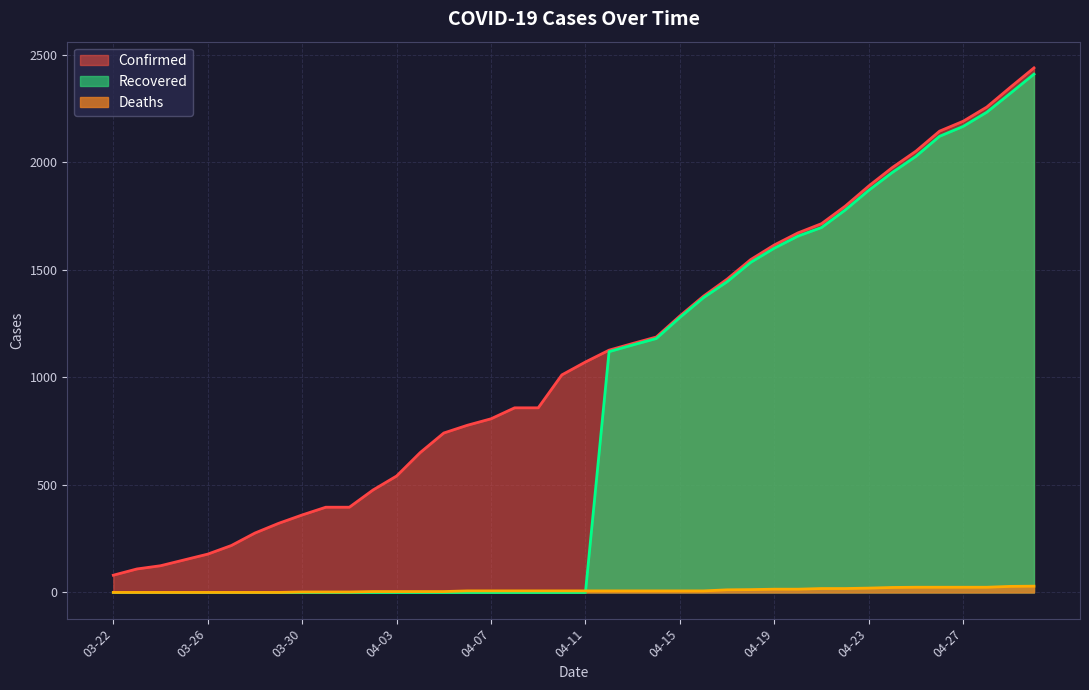

How many data points in Deaths are above 7?

14